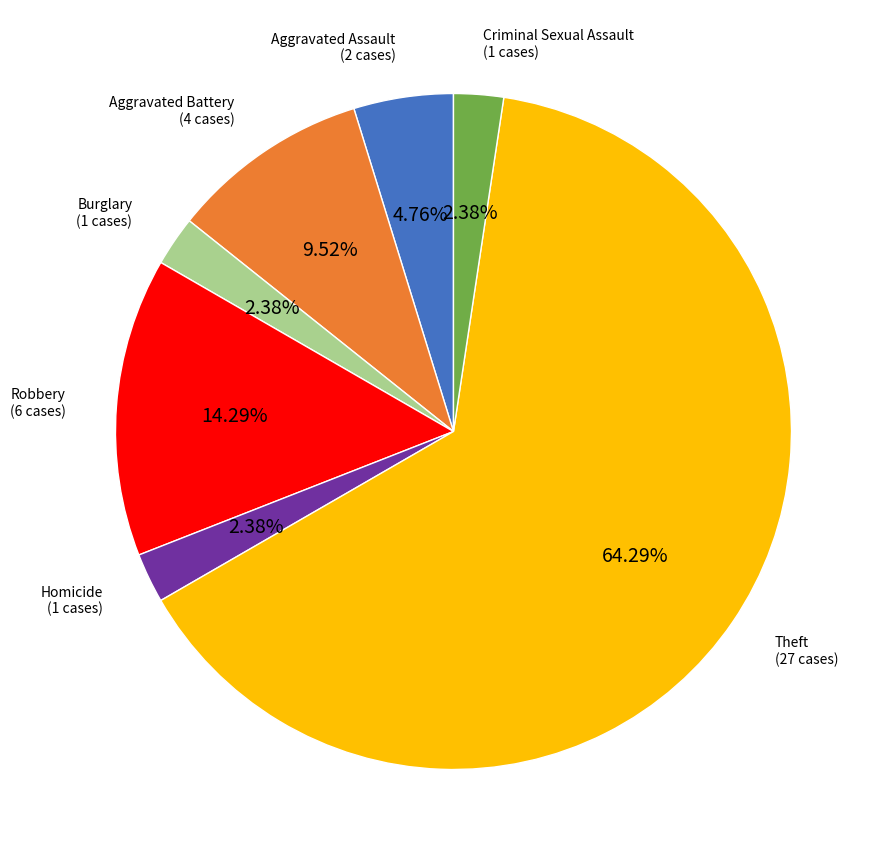

To the nearest percent, what percentage of the pie is Burglary?

2%